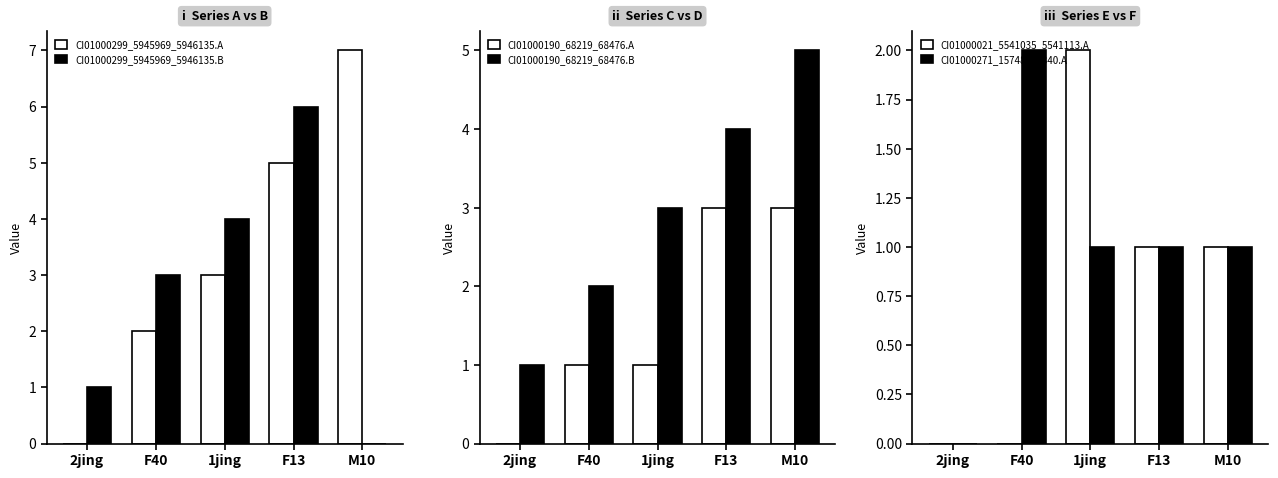

What is the sum of the CI01000299_5945969_5946135.B values at F13 and M10?

6